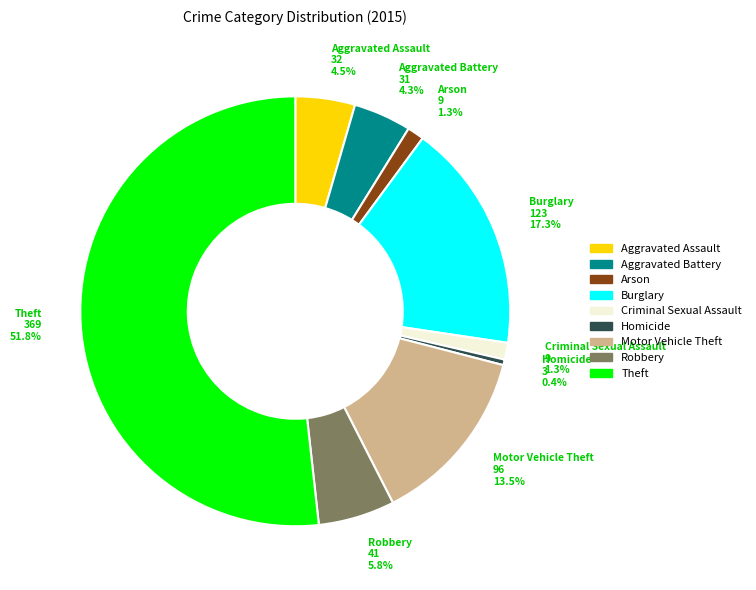

What is the majority slice?

Theft